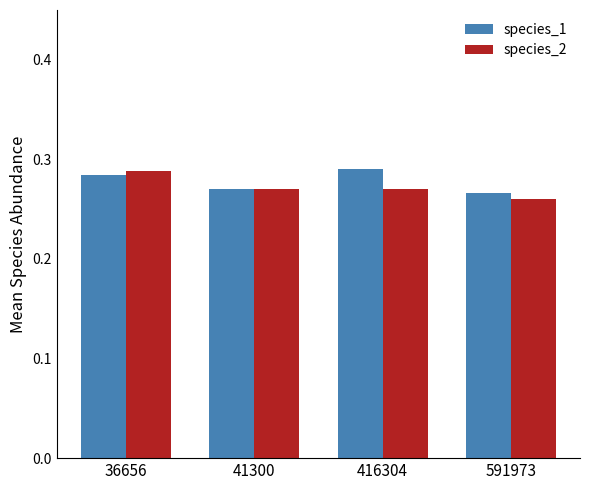

How many bars are there in total?

8